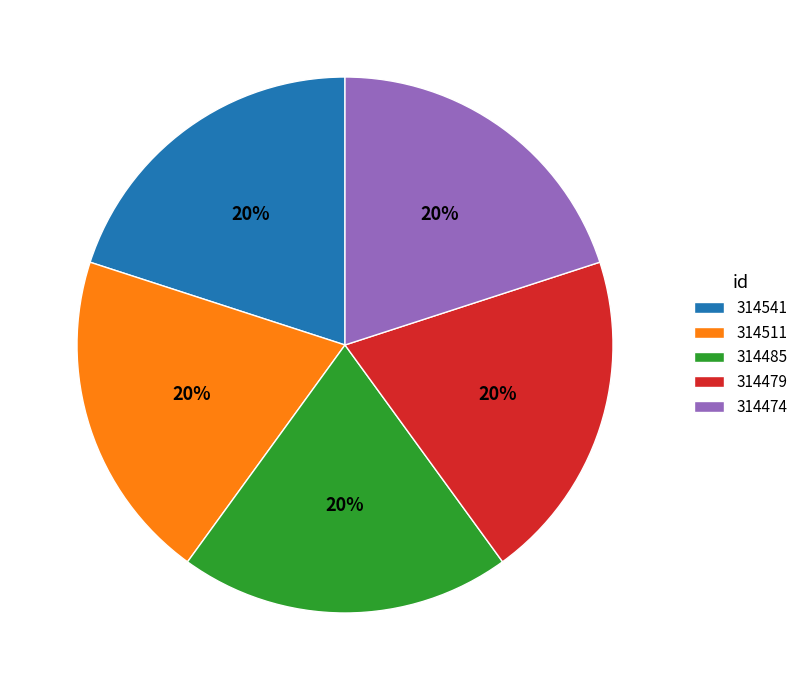

To the nearest percent, what portion does 314485 represent?

20%